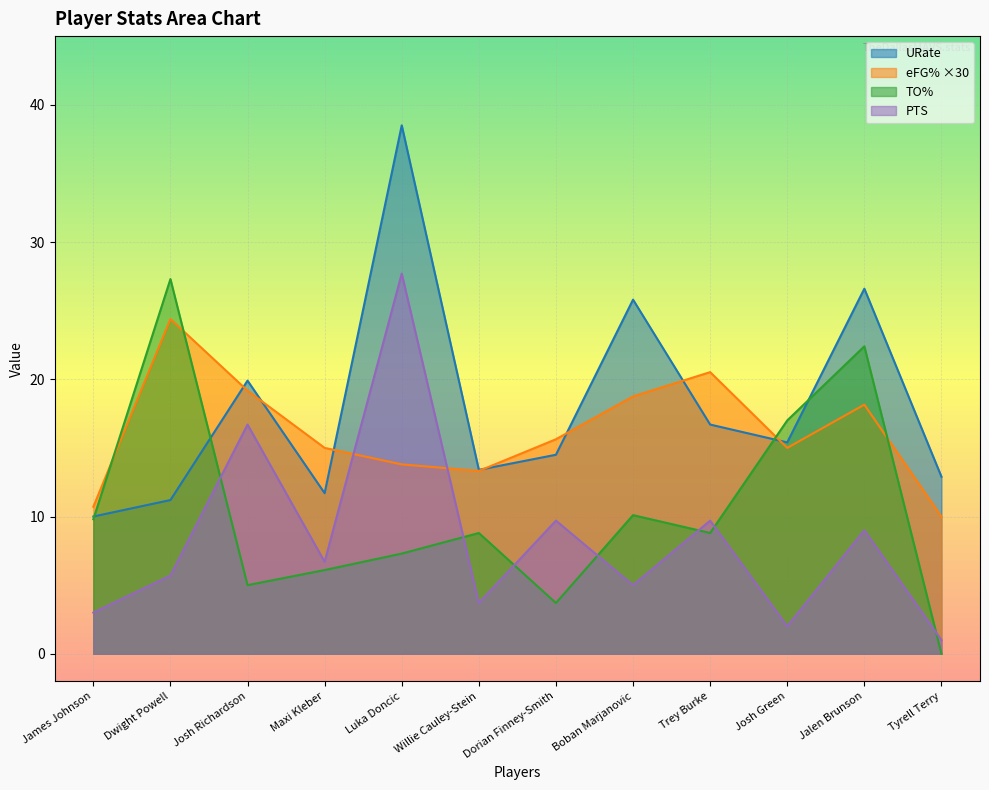

Between Josh Green and Tyrell Terry, which series saw the biggest shift?

TO%